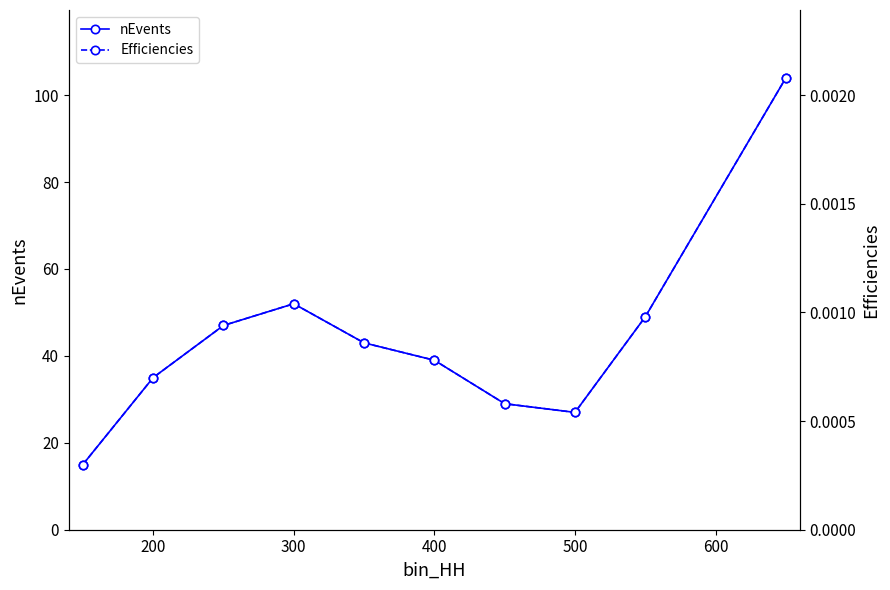

The nEvents series shows 62.8 at 200. True or false?

False